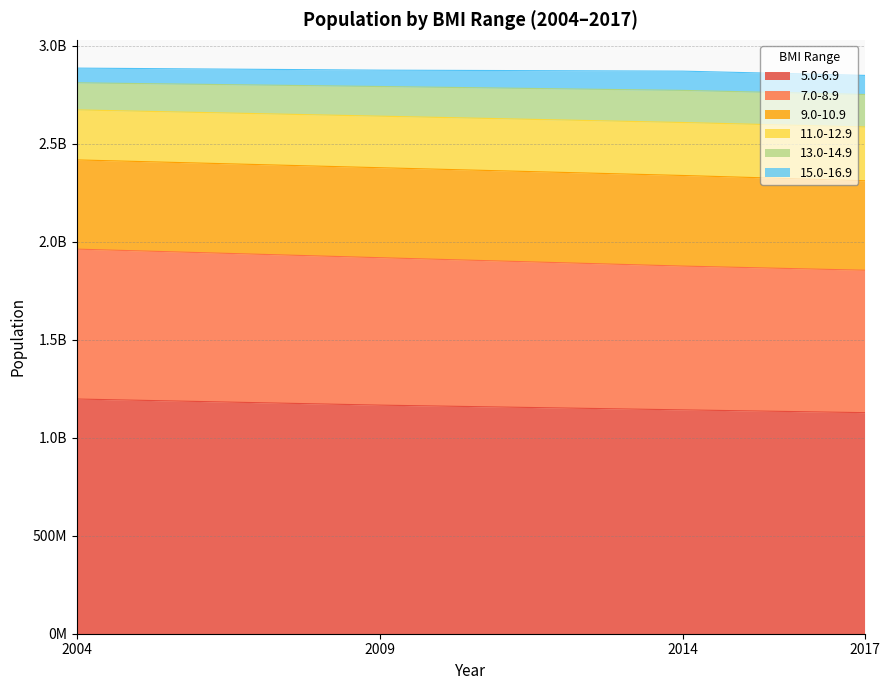

Does the chart have visible grid lines?

Yes